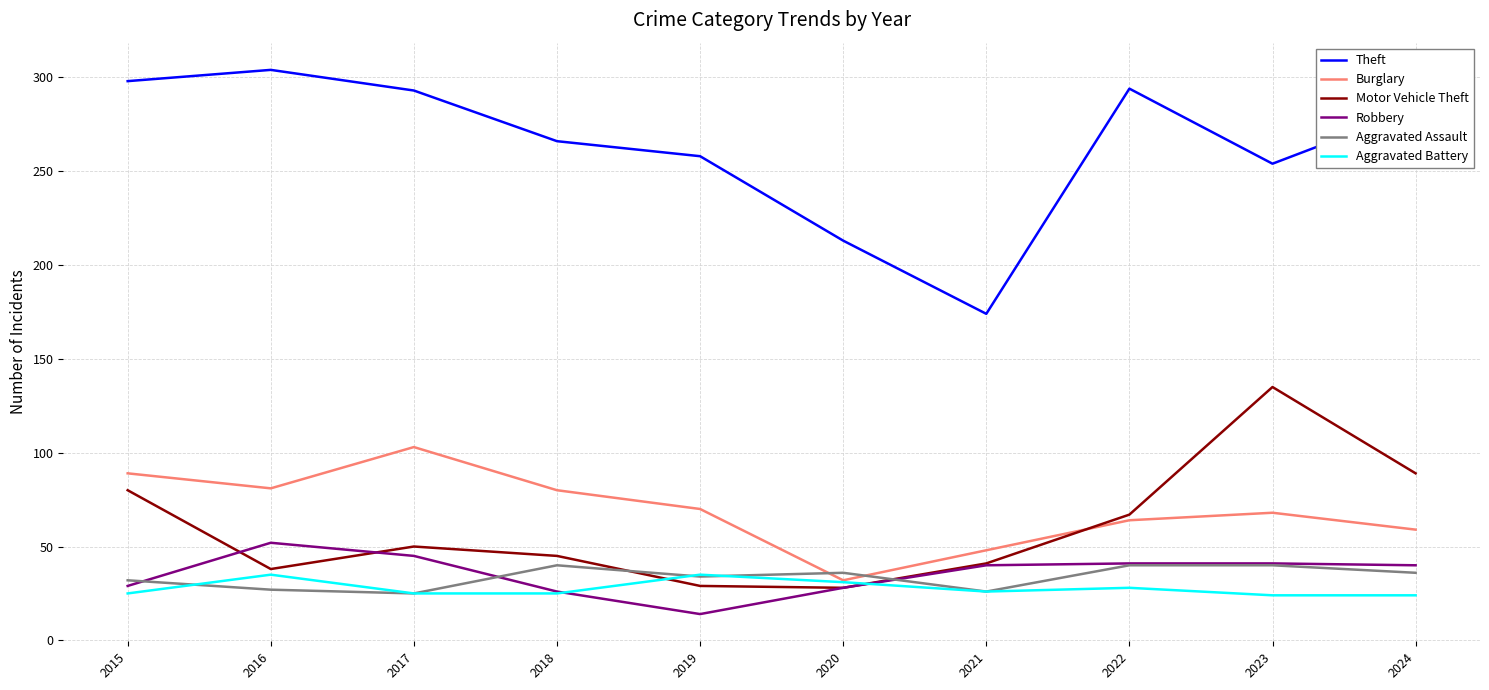

True or false: Aggravated Assault and Theft intersect in this chart.

False